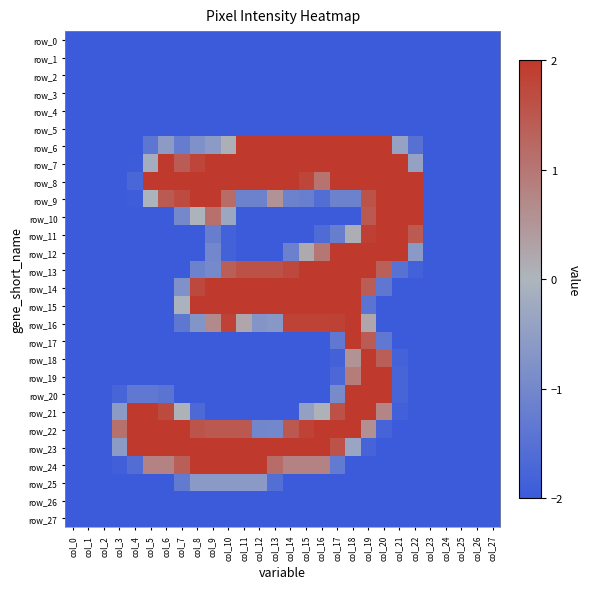

How many positive values does the row_6 series have?

11